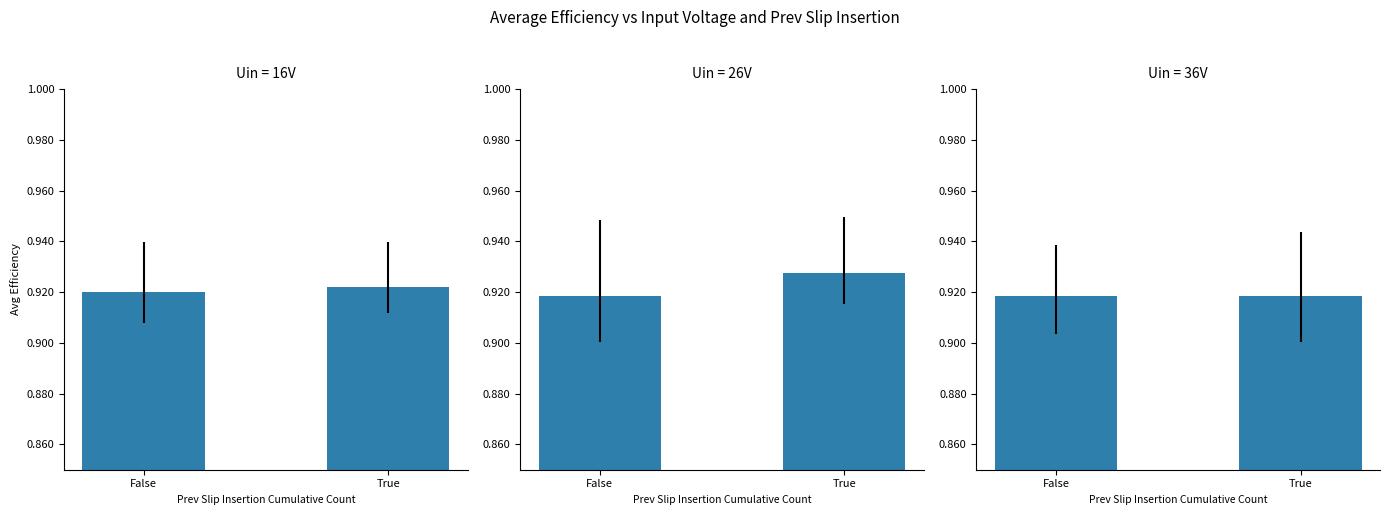

How many bars are there in each group?

3